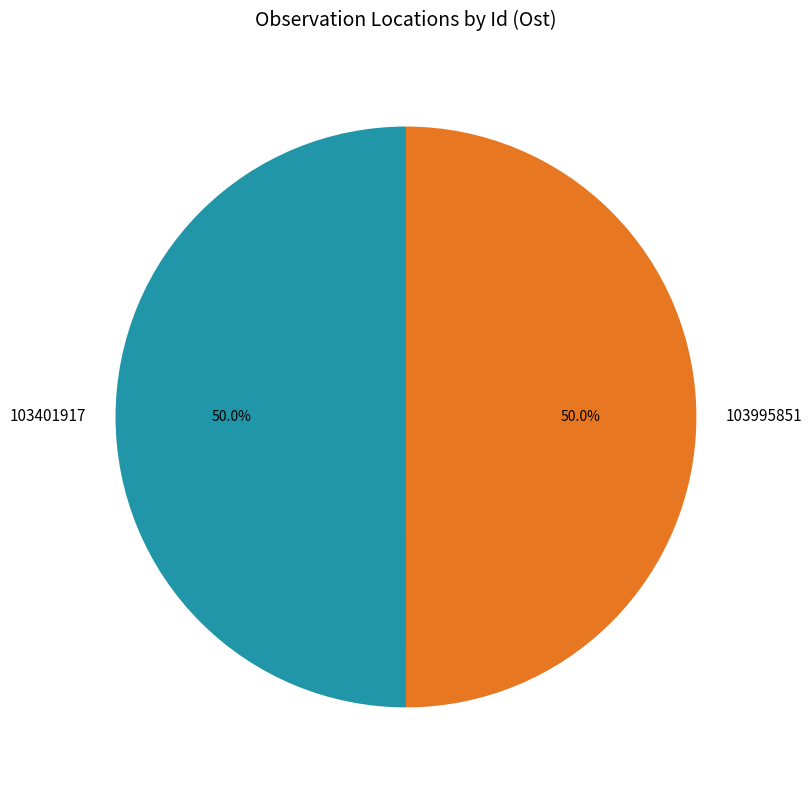

What percentage is the 103401917 slice, to the nearest percent?

50%